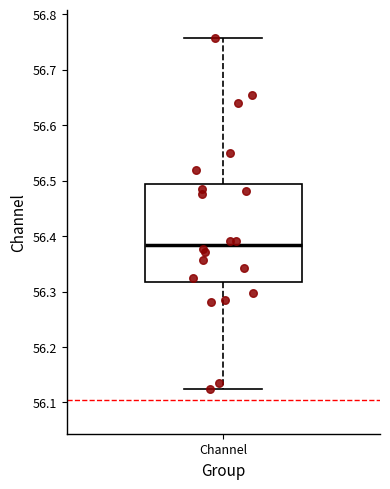

Transcribe this box plot: give where the median line is, the range the box spans, and where the two whiskers end, as read against the y-axis. The values are not printed on the chart, so give them approximately, as read against the axis.

median 56.38, box 56.32 to 56.49, whiskers 56.12 to 56.76